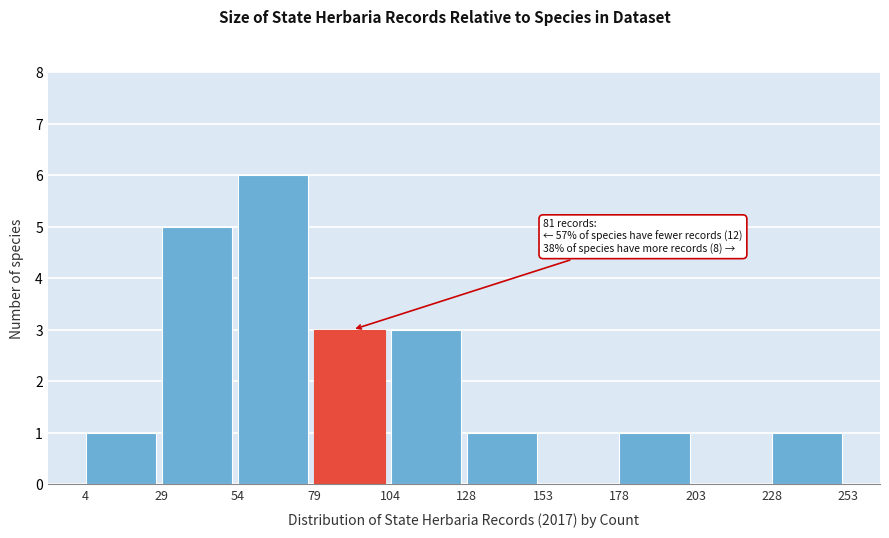

Which range on the x-axis has the tallest bar?

54 to 79